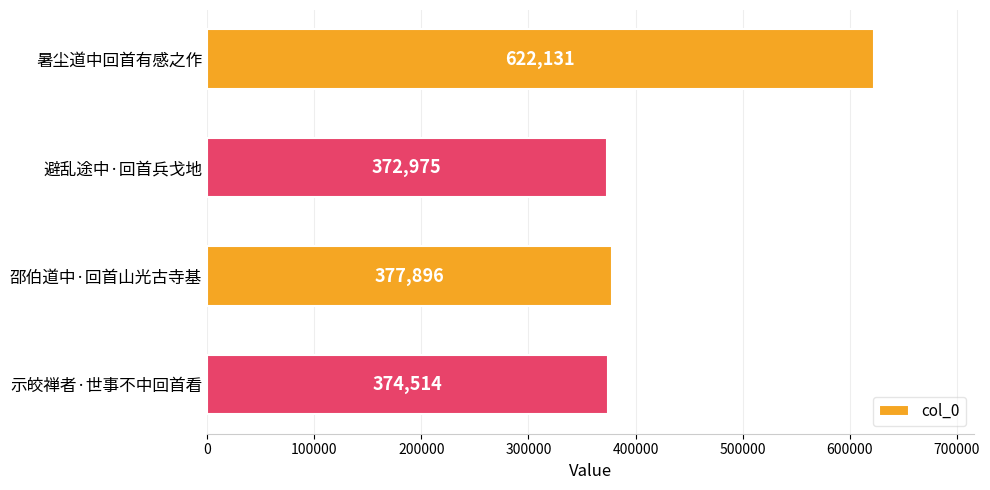

What is the difference between the maximum and second lowest values?

247617